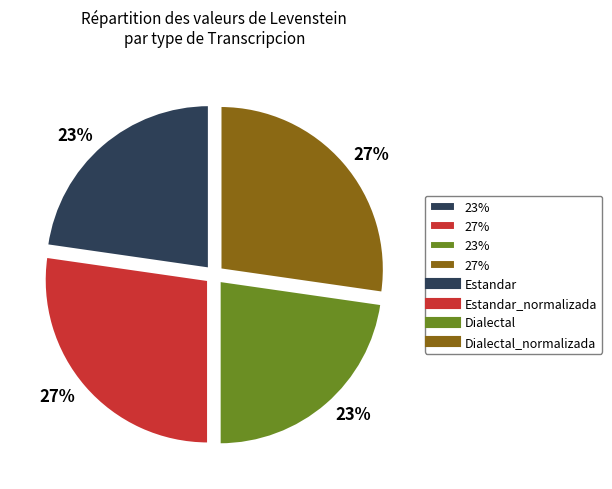

How many slices are in this pie chart?

4